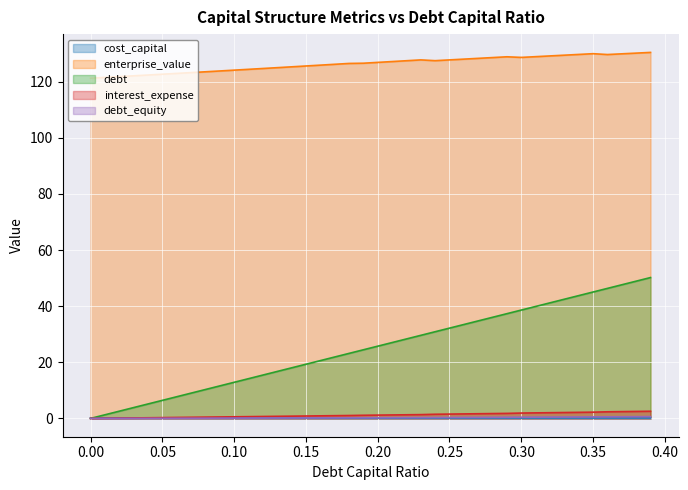

At how many categories does at least one series exceed 116?

40